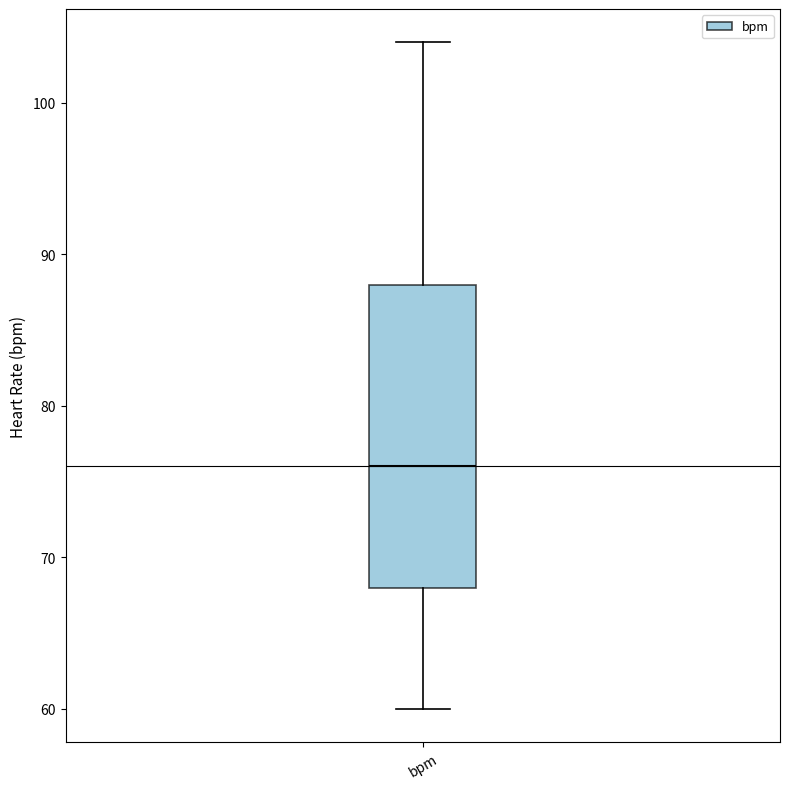

Where does the upper whisker of the box for bpm end on the y-axis? The values are not printed on the chart, so give them approximately, as read against the axis.

104